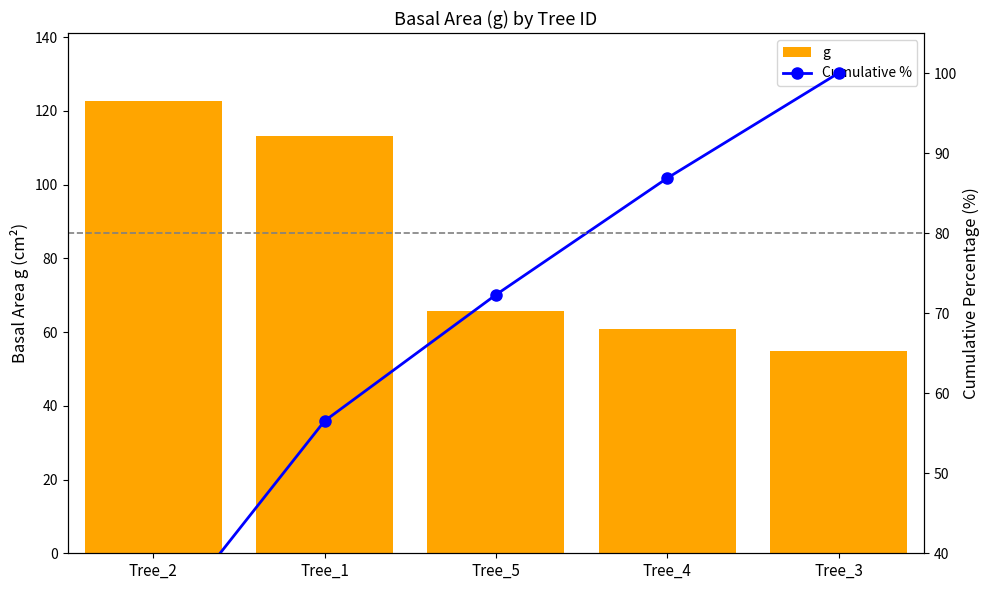

Reading left to right, list all the values displayed in this chart.

g: Tree_2=122.7	Tree_1=113.1	Tree_5=65.8	Tree_4=60.8	Tree_3=54.8
Cumulative %: Tree_2=29.4	Tree_1=56.5	Tree_5=72.3	Tree_4=86.9	Tree_3=100.0